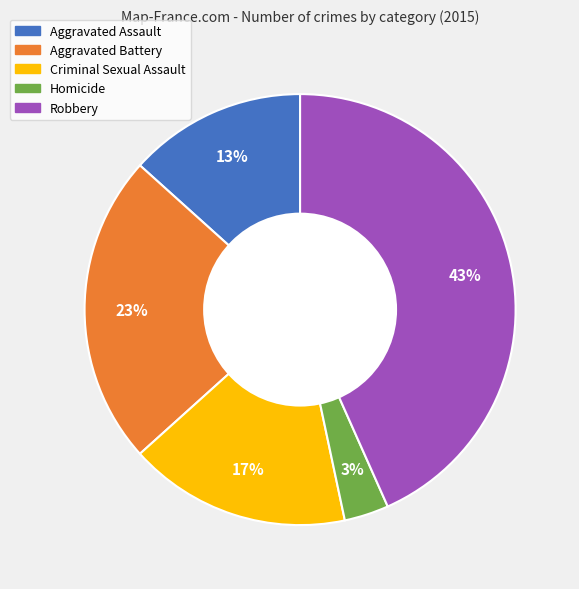

Count the number of slices in the pie.

5